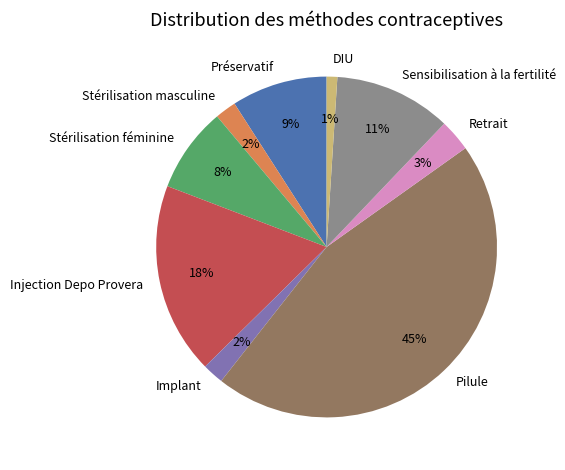

To the nearest percent, what is the difference between the largest and smallest slice percentages?

44%